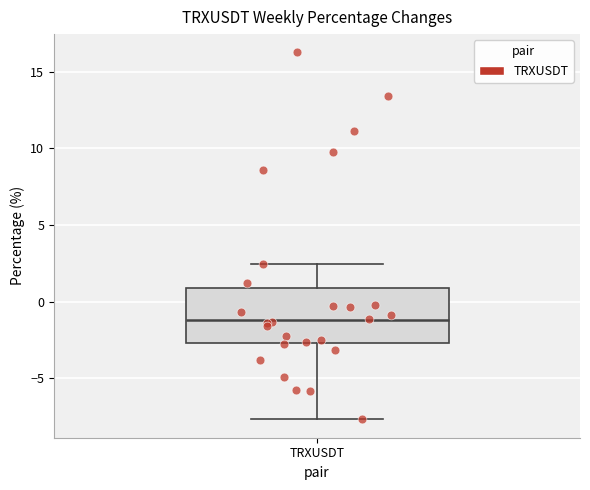

Where is the lower edge of the box for TRXUSDT on the y-axis? The values are not printed on the chart, so give them approximately, as read against the axis.

-2.5